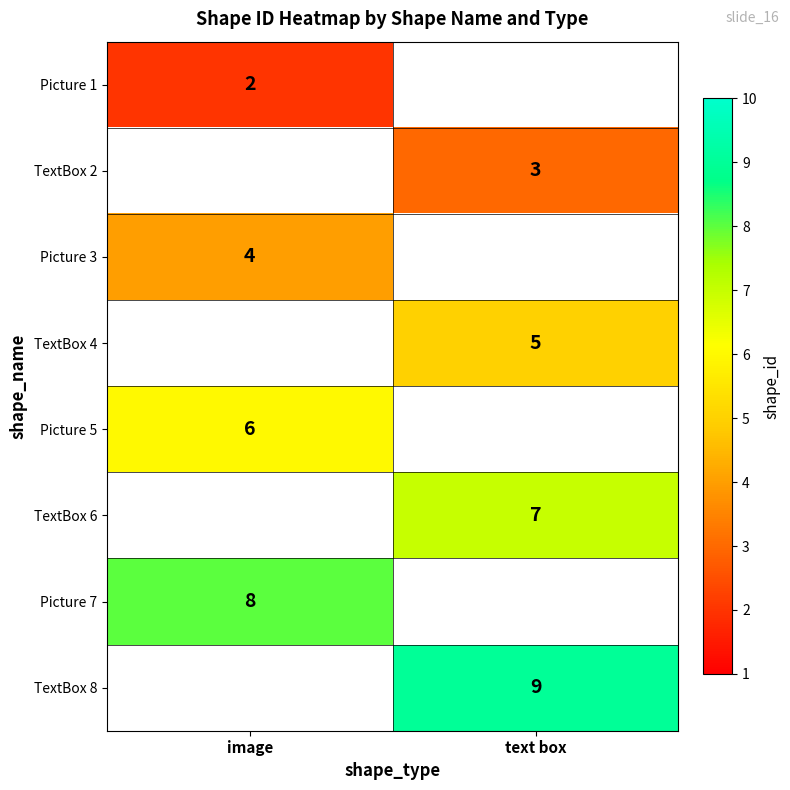

What is the greatest value displayed?

9.0